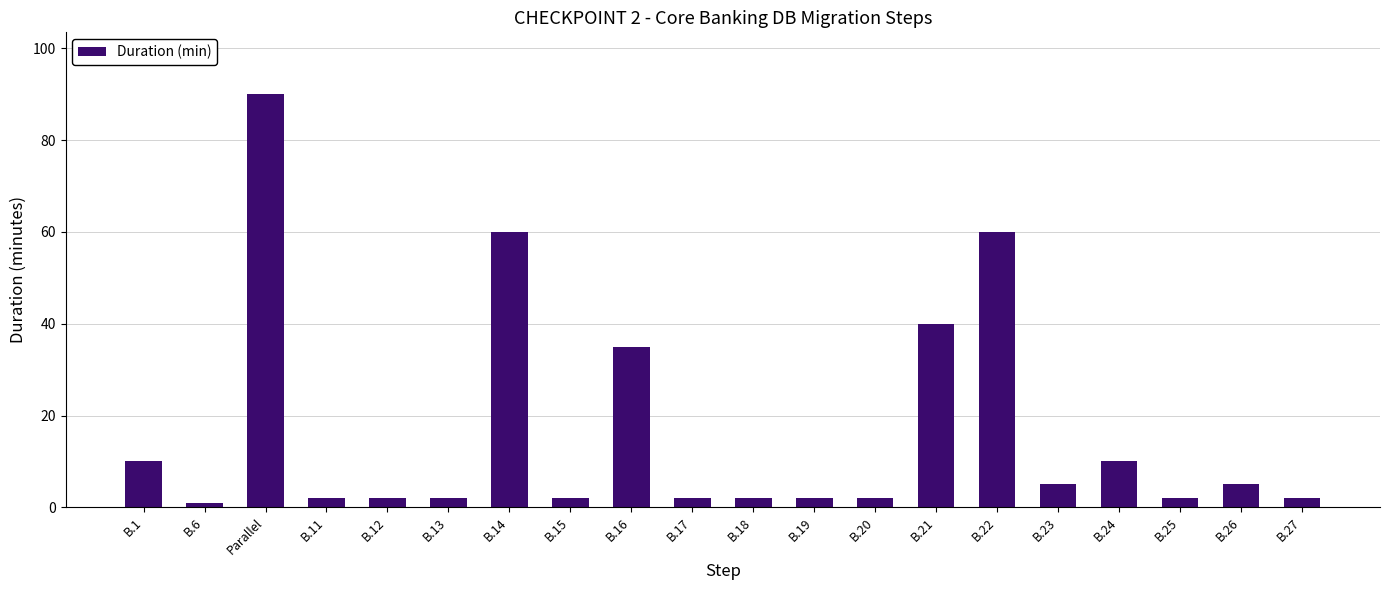

What is the label of the 12th bar from the right?

B.16